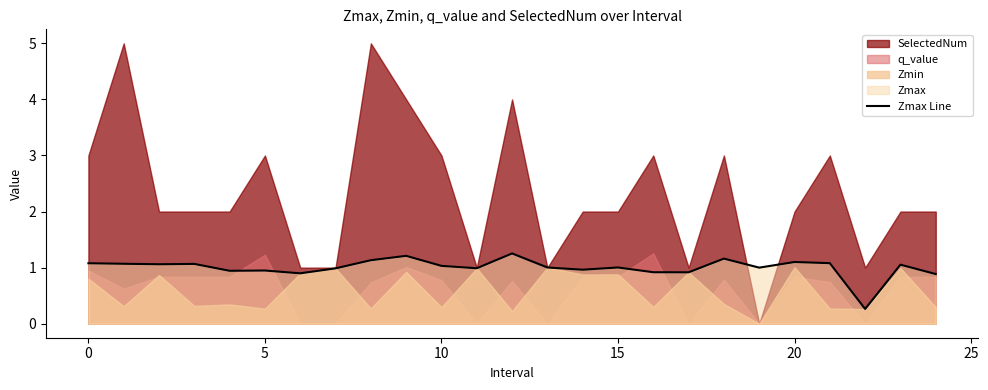

Does the chart have visible grid lines?

No